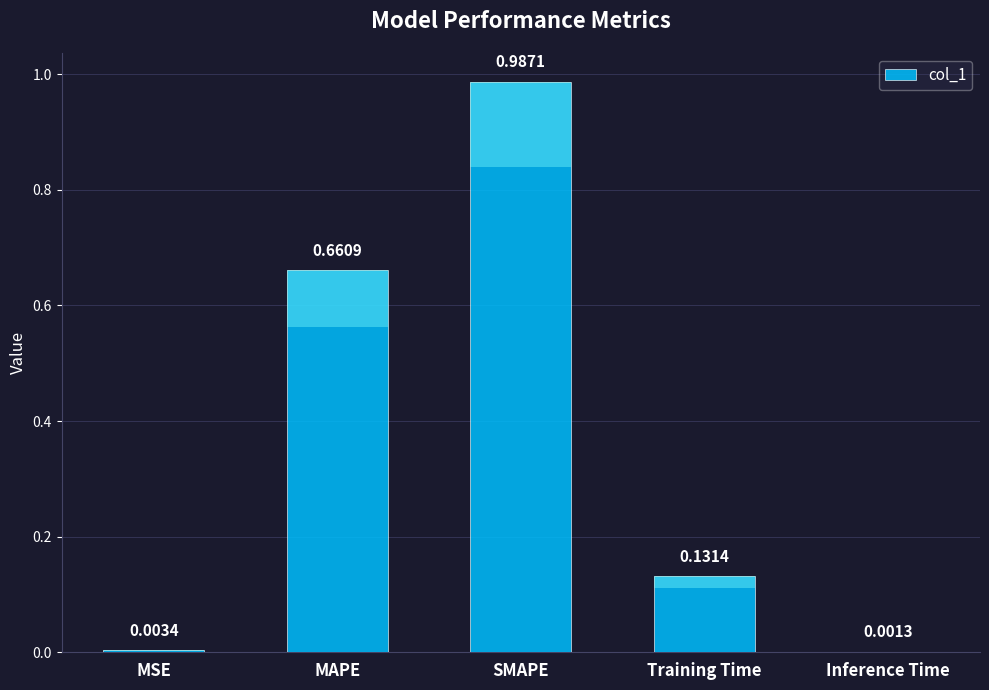

Reading right to left, what are all the values shown in this chart?

Inference Time=0.0	Training Time=0.1	SMAPE=1.0	MAPE=0.7	MSE=0.0